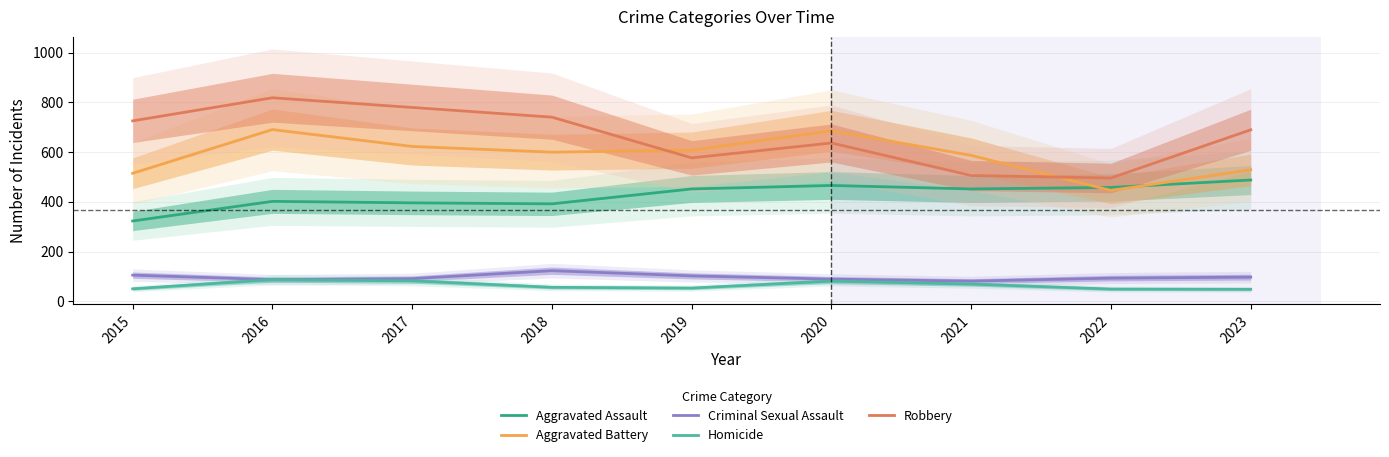

What is the sum of all Robbery values?

5972